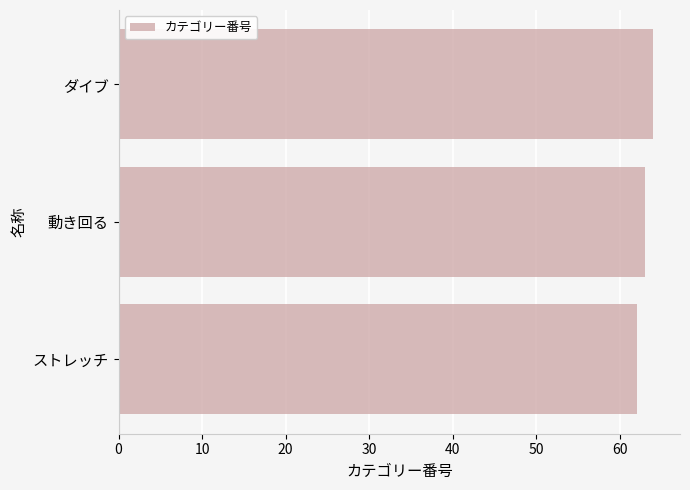

Read the value at ストレッチ.

62